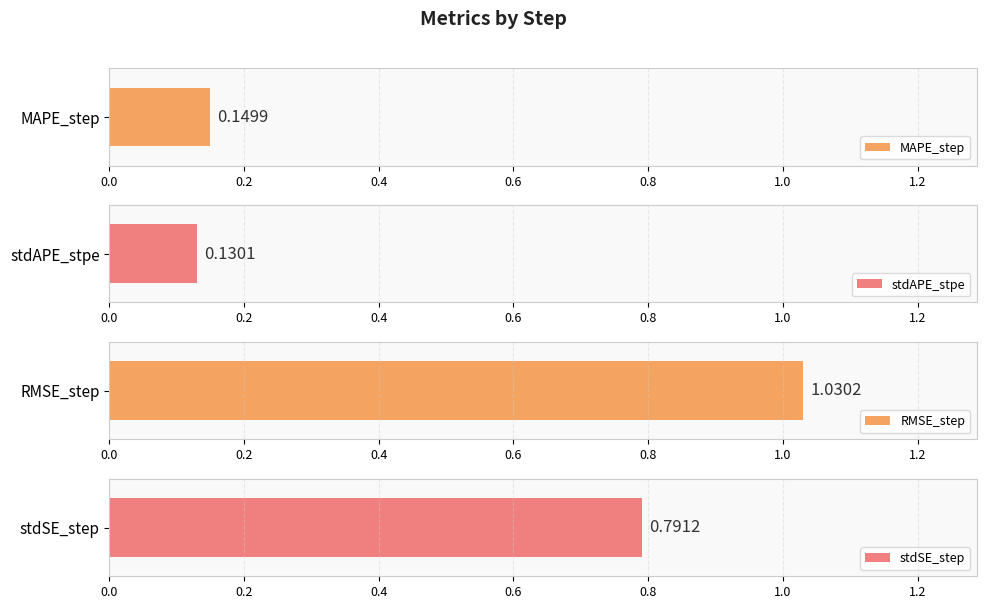

Read the RMSE_step value at step4.

0.8